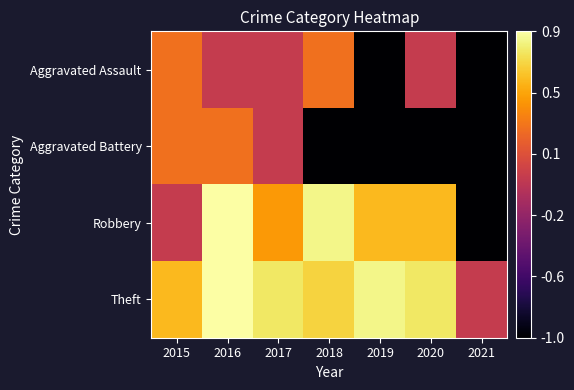

Reading left to right, extract all data points from this chart.

Aggravated Assault: 2015=0.3	2016=0.0	2017=0.0	2018=0.3	2019=-1.0	2020=0.0	2021=-1.0
Aggravated Battery: 2015=0.3	2016=0.3	2017=0.0	2018=-1.0	2019=-1.0	2020=-1.0	2021=-1.0
Robbery: 2015=0.0	2016=0.9	2017=0.5	2018=0.8	2019=0.6	2020=0.6	2021=-1.0
Theft: 2015=0.6	2016=0.9	2017=0.8	2018=0.7	2019=0.8	2020=0.8	2021=0.0